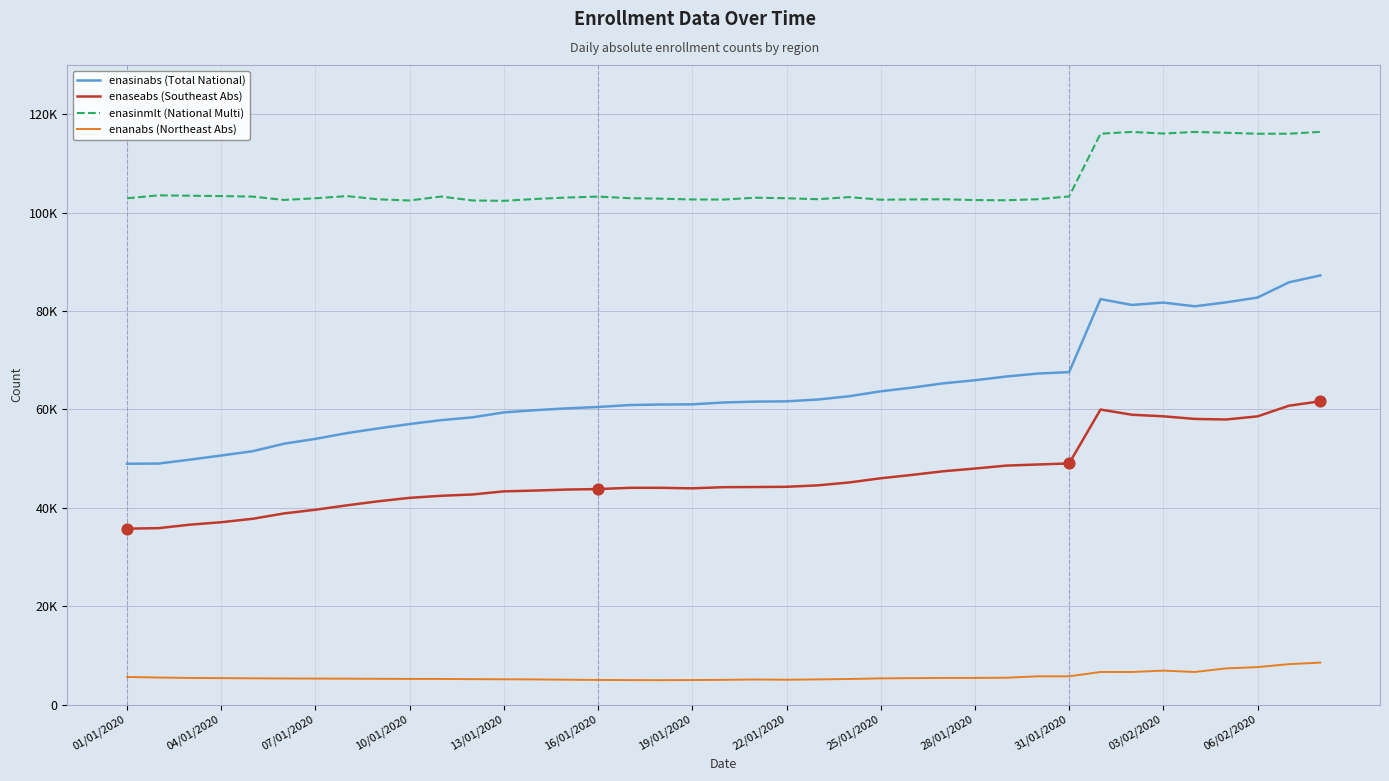

Does the chart have visible grid lines?

Yes